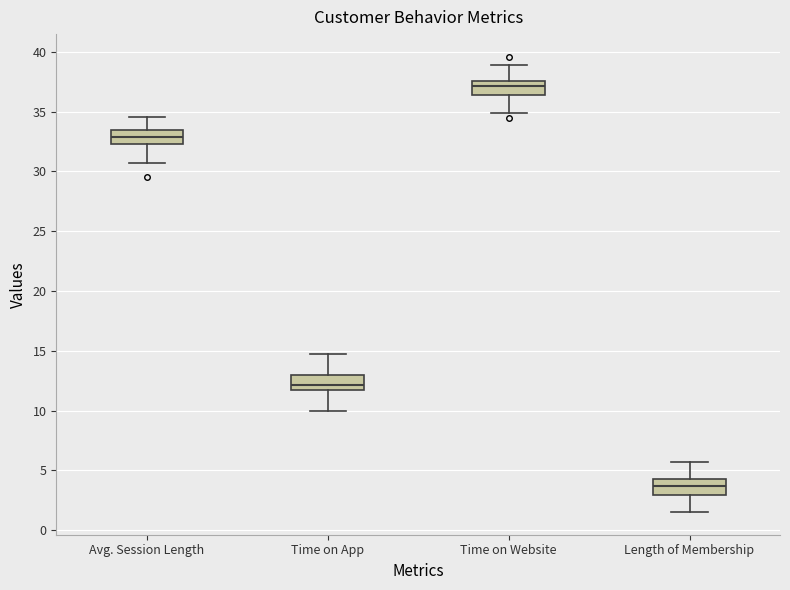

Which box's median line is the lowest?

Length of Membership